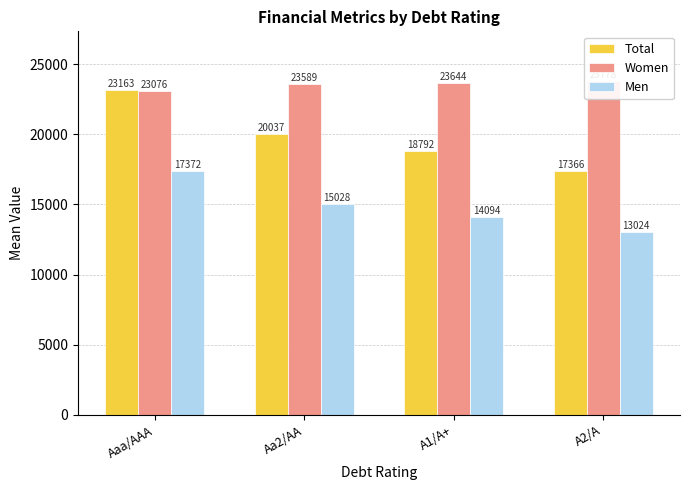

True or false: Women has a value of 6862.4 at A1/A+.

False